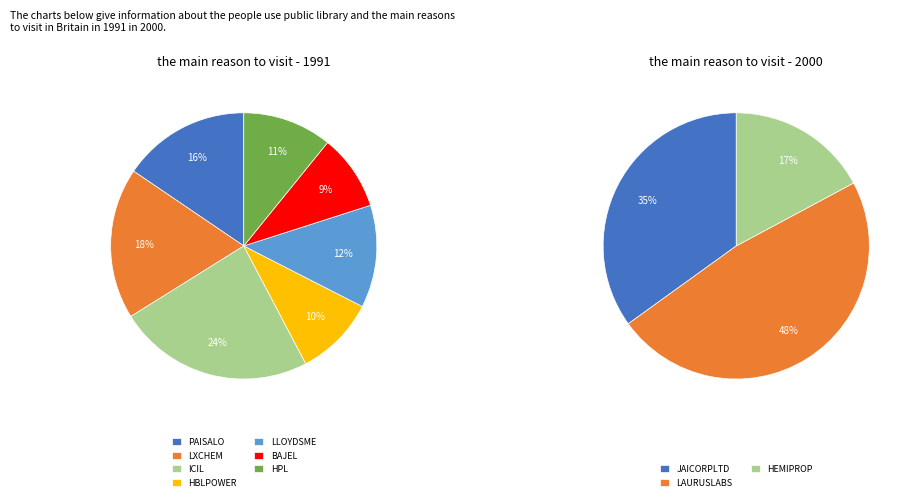

True or false: HPL accounts for 1% of the total.

False